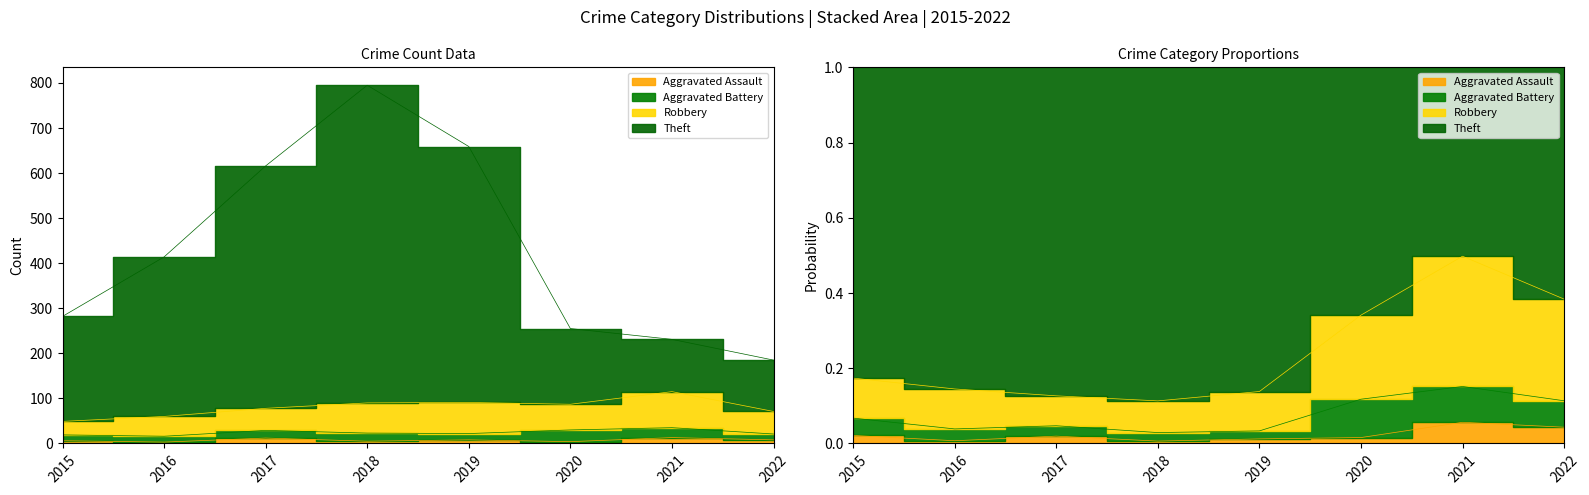

Between 2017 and 2022, which is larger?

2017